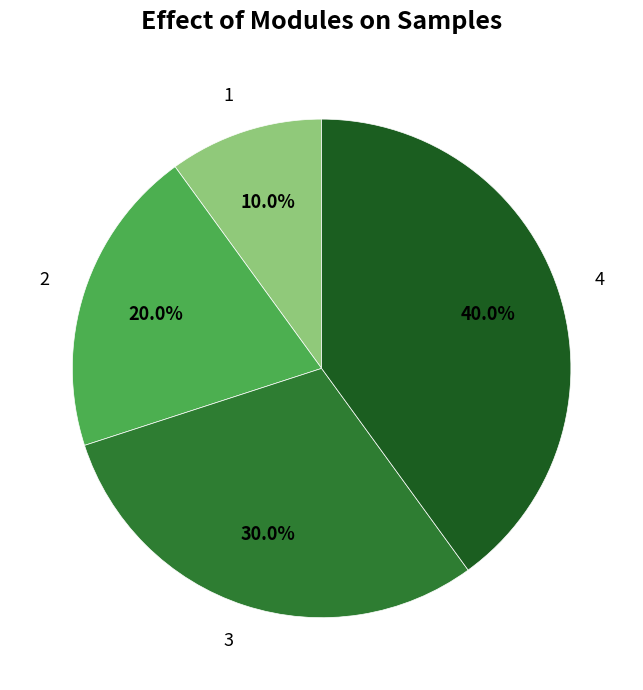

To the nearest percent, what portion does 4 represent?

40%